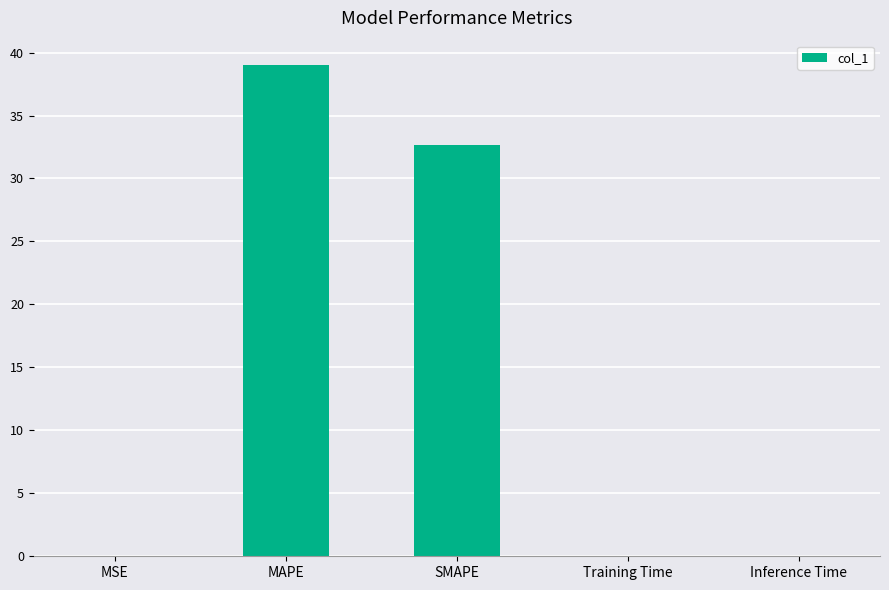

What is the maximum value shown in the chart?

39.0